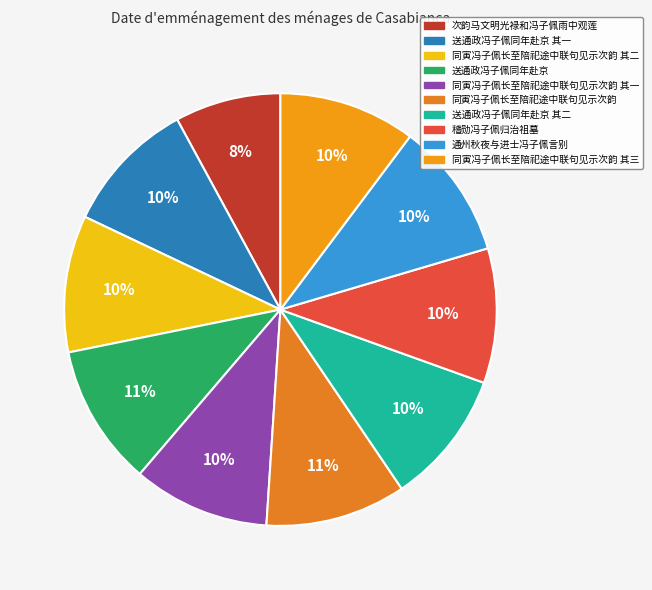

How many segments does this pie chart have?

10